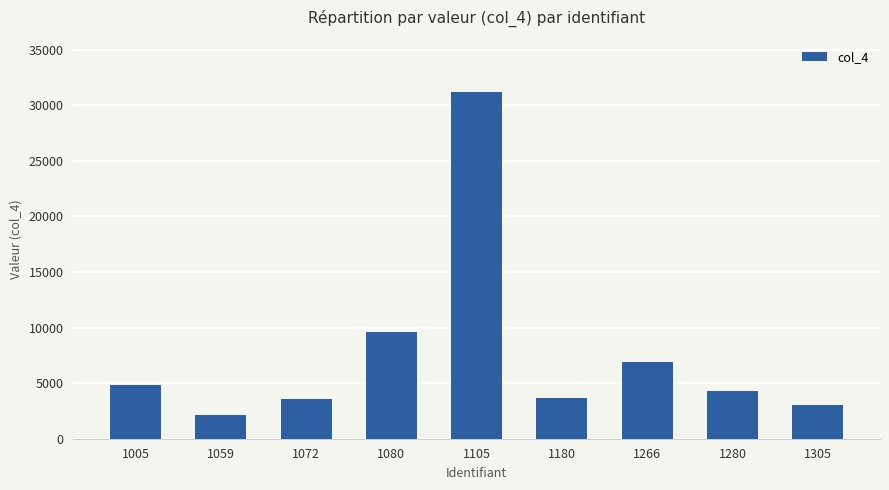

What is the greatest value displayed?

31220.0